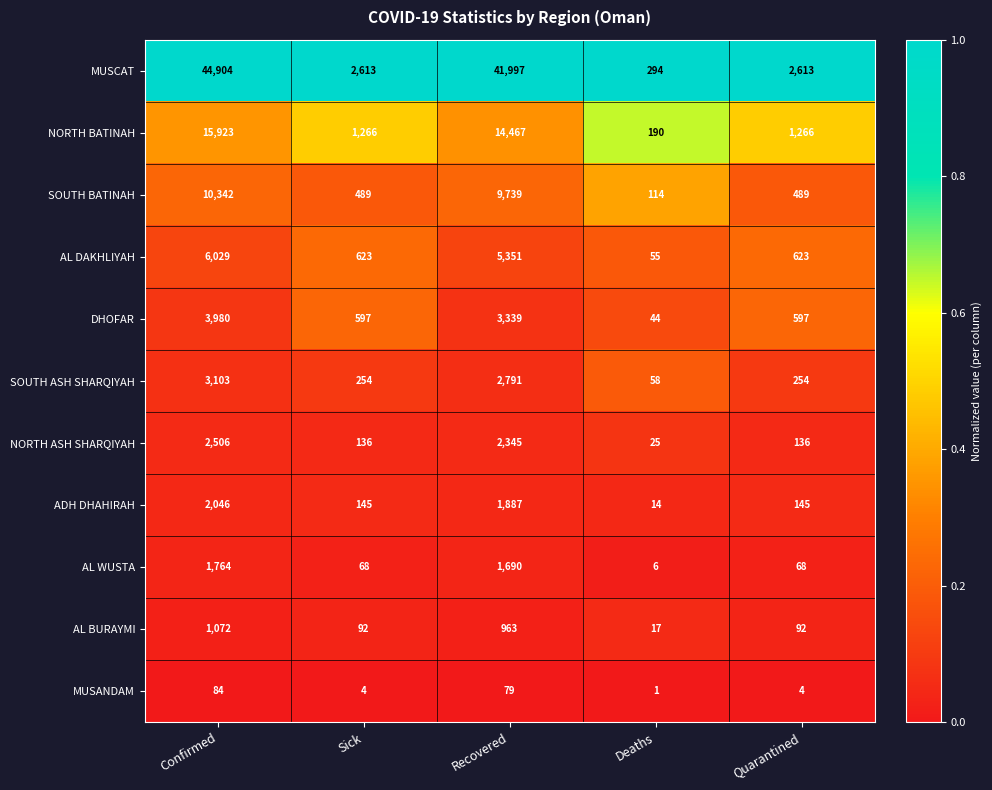

At which label does AL DAKHLIYAH first exceed 623?

Confirmed